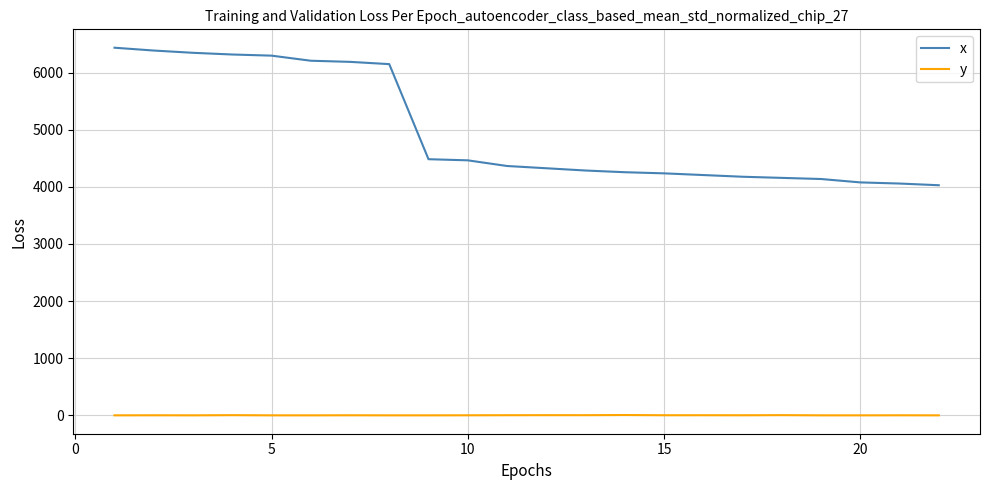

Which series has the widest spread of values?

x